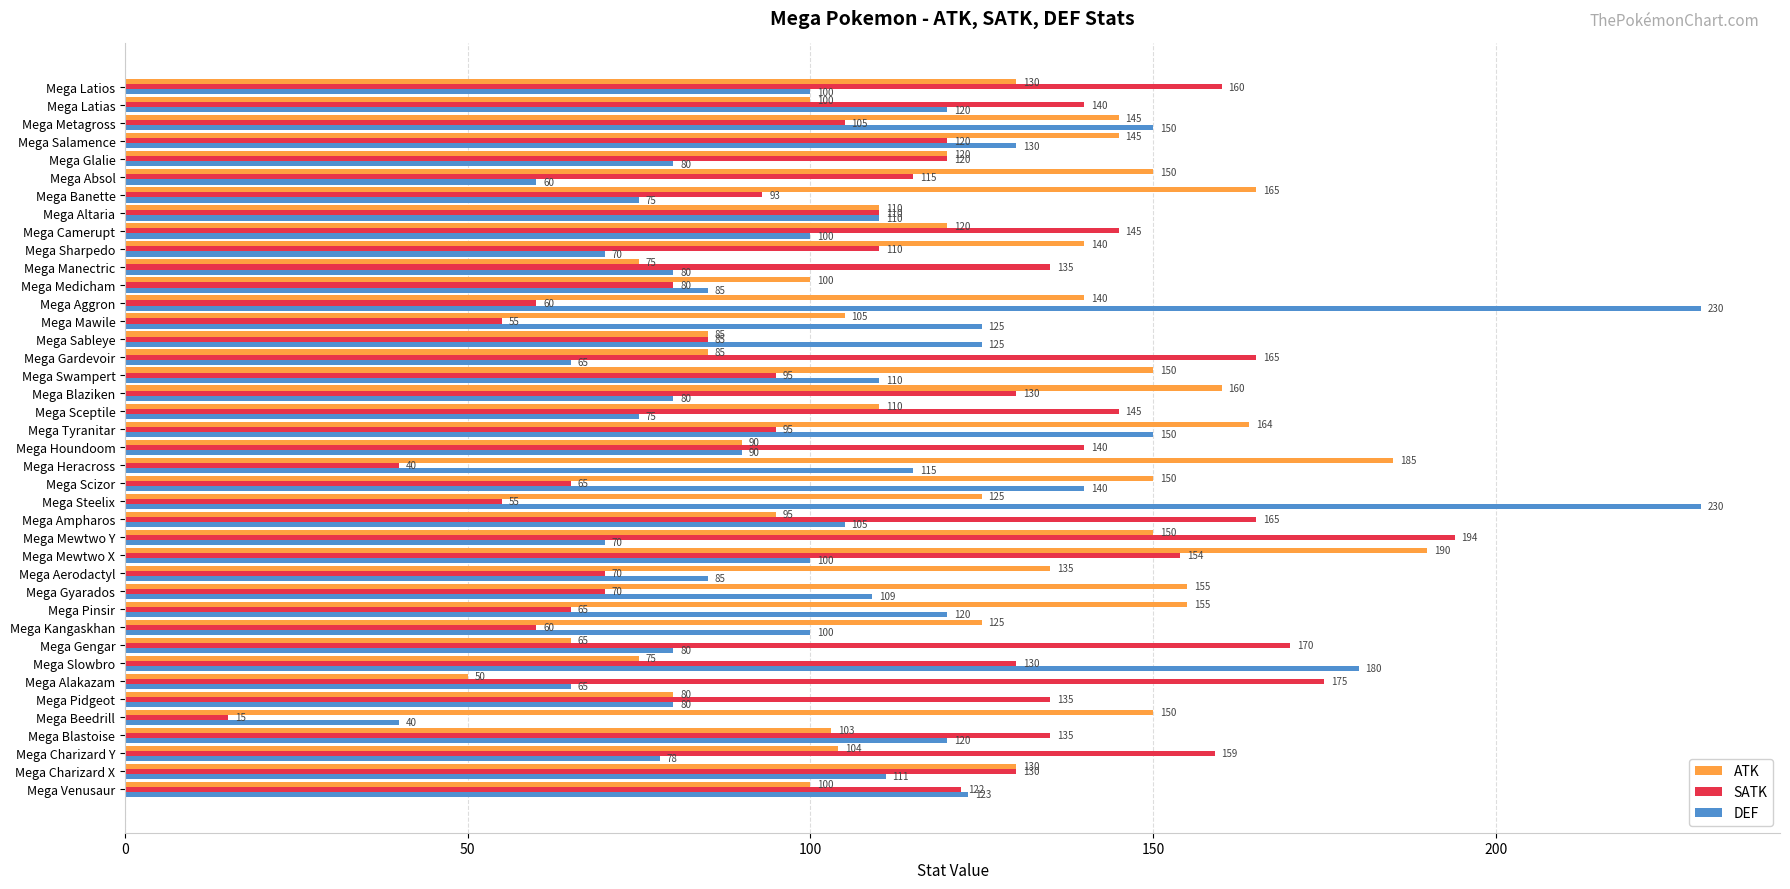

True or false: DEF has a value of 160 at Mega Heracross.

False